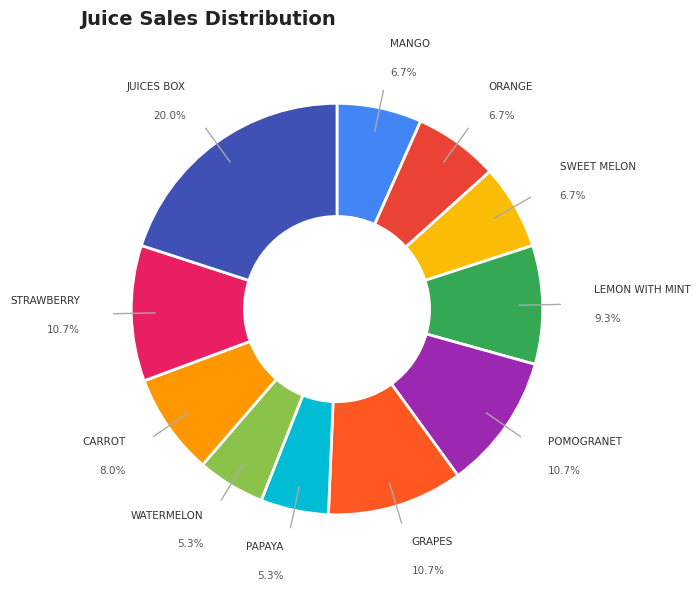

Count the number of slices in the pie.

11